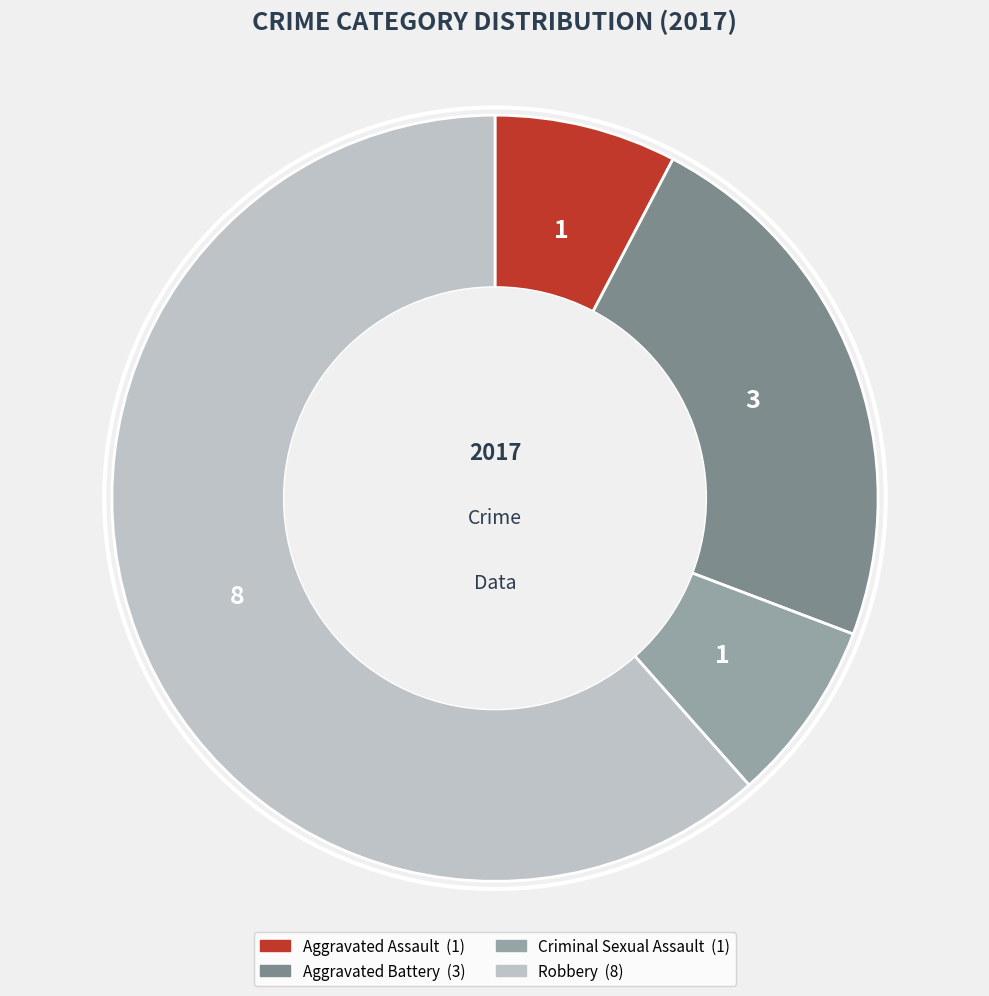

What is the majority slice?

Robbery